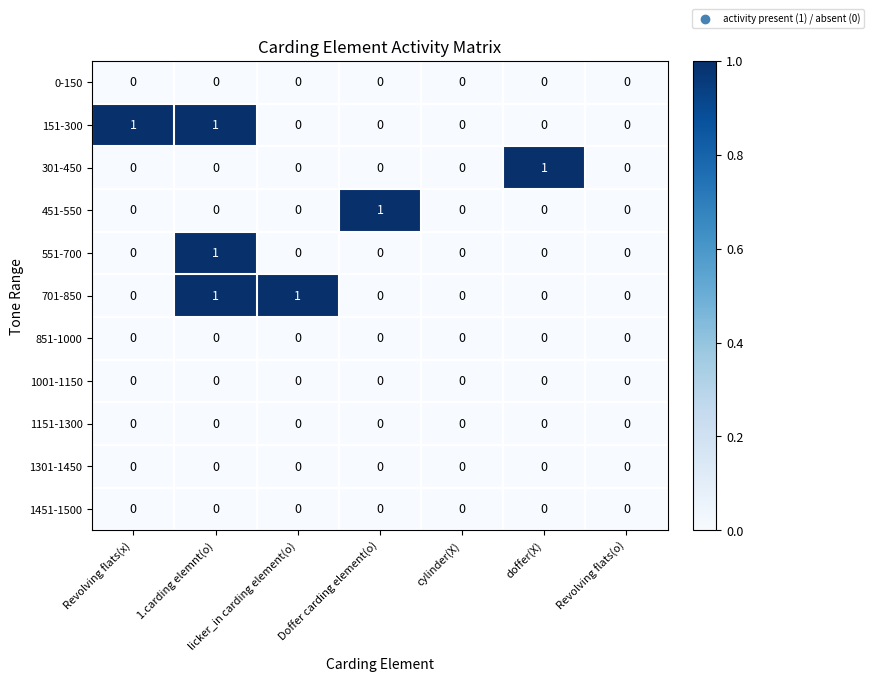

What is the greatest value displayed?

1